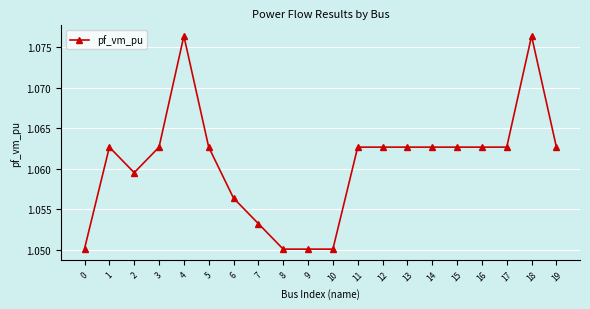

What is the ratio of the value at 11 to the value at 19?

1.0